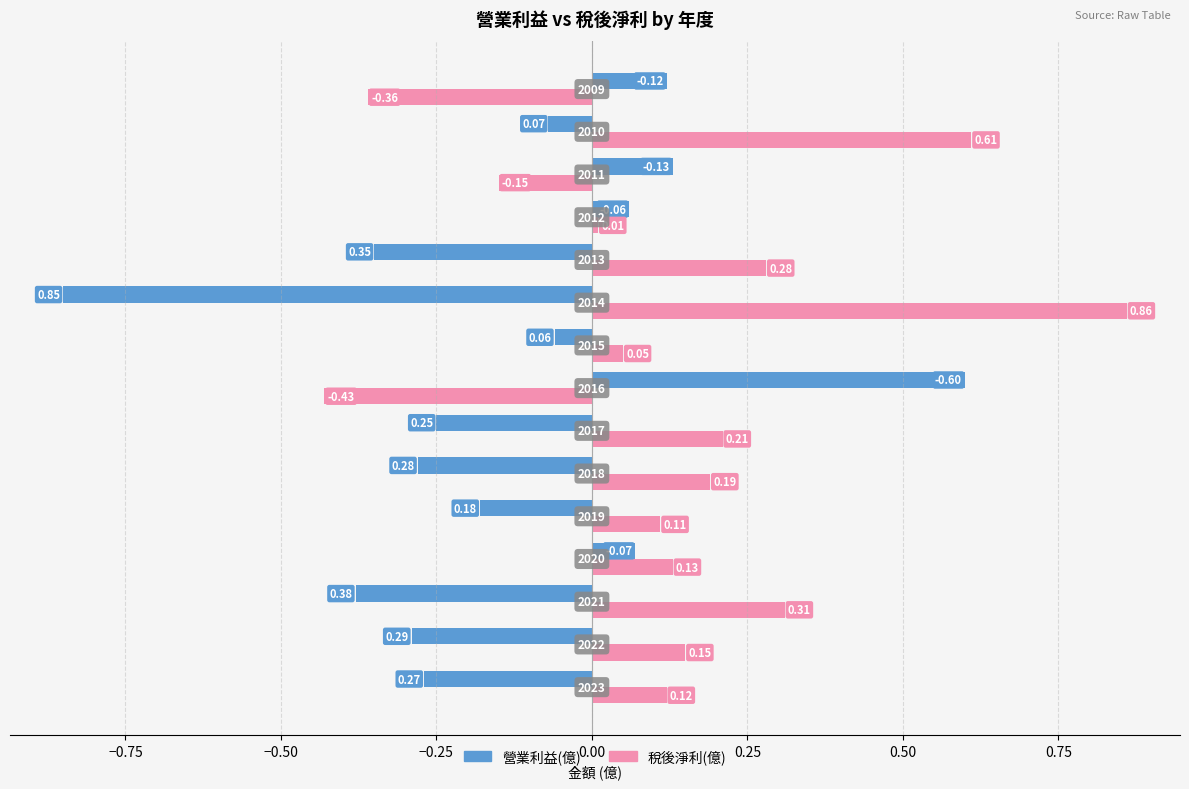

Which label corresponds to the smallest value in the chart?

2016